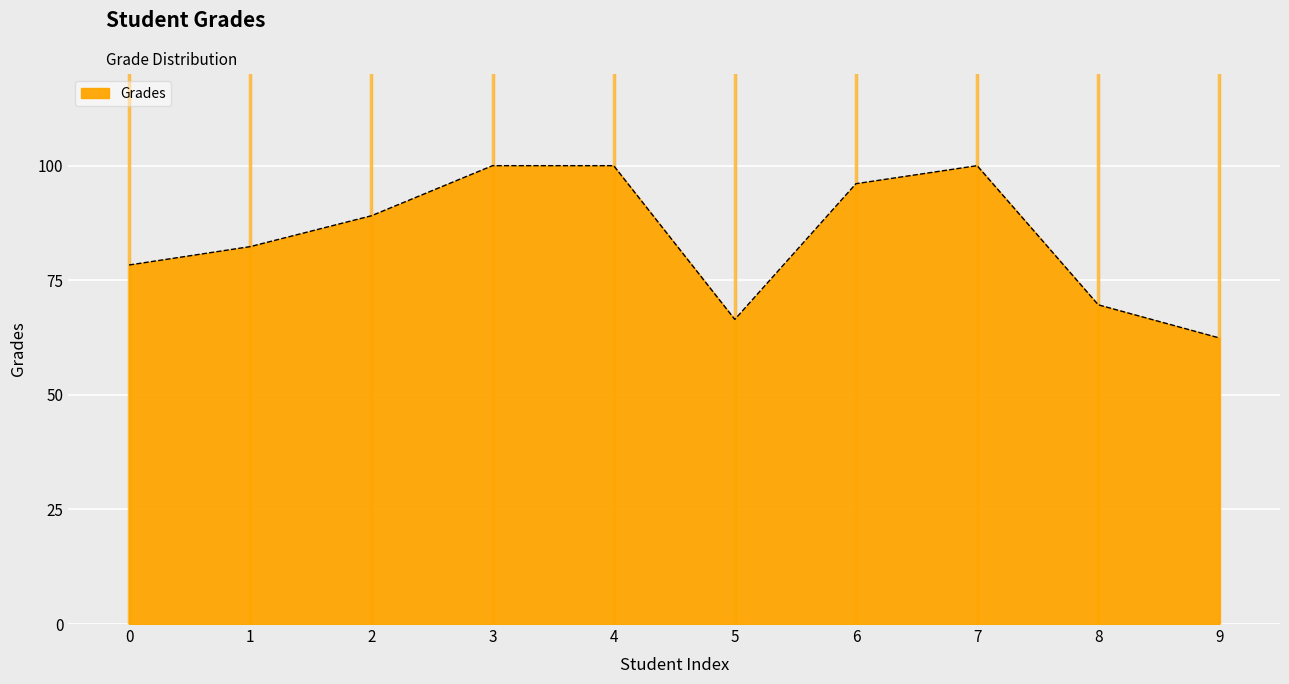

What is the maximum value shown in the chart?

100.0